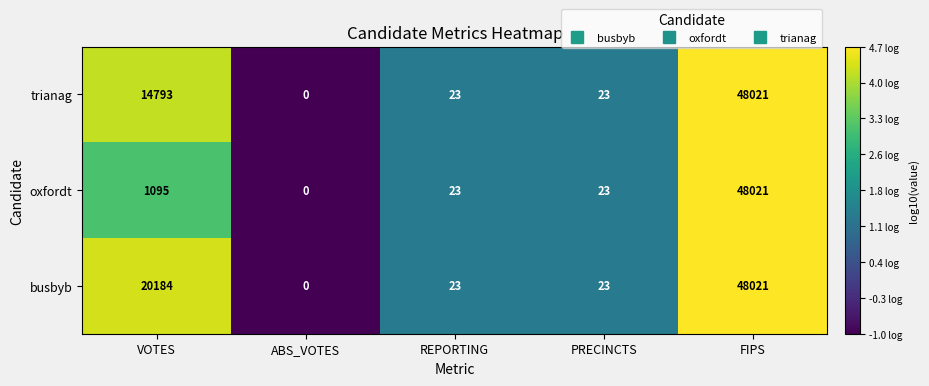

Which series changed the most between VOTES and PRECINCTS?

busbyb